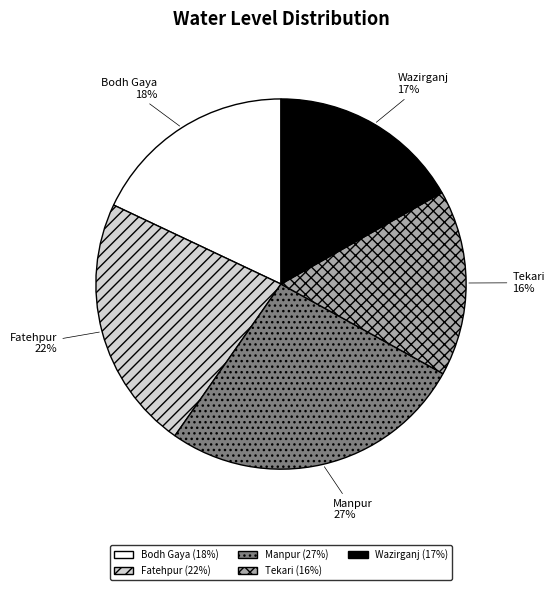

Count the number of slices in the pie.

5